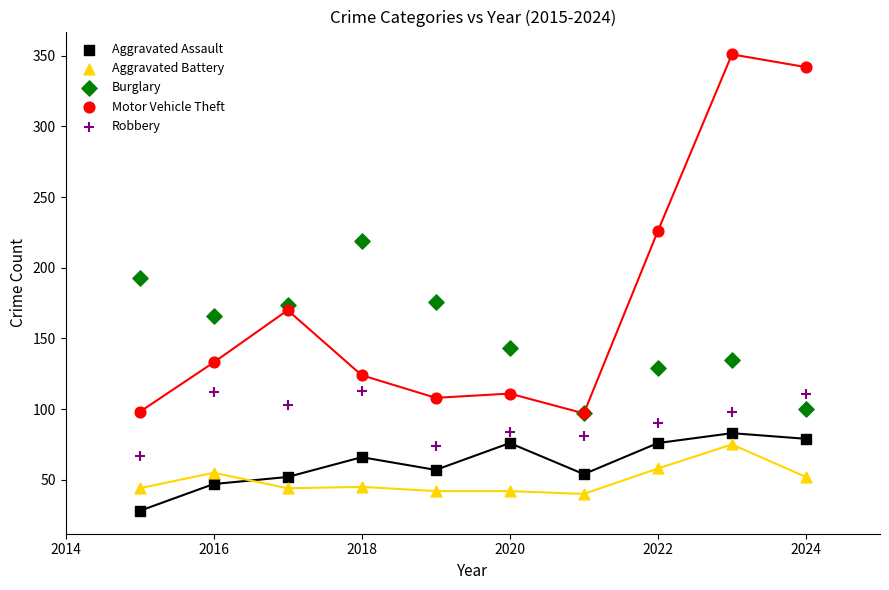

Across all series, what Y value is closest to 189?

193